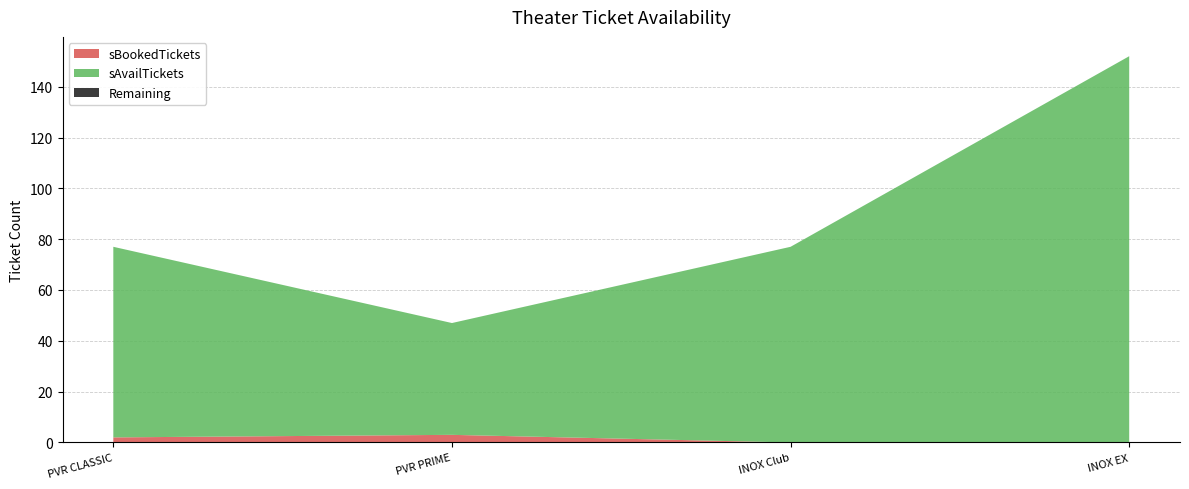

Reading left to right, list all the values displayed in this chart.

sAvailTickets: PVR CLASSIC=75	PVR PRIME=44	INOX Club=77	INOX EX=152
sTotalTickets: PVR CLASSIC=77	PVR PRIME=47	INOX Club=77	INOX EX=152
sBookedTickets: PVR CLASSIC=2	PVR PRIME=3	INOX Club=0	INOX EX=0